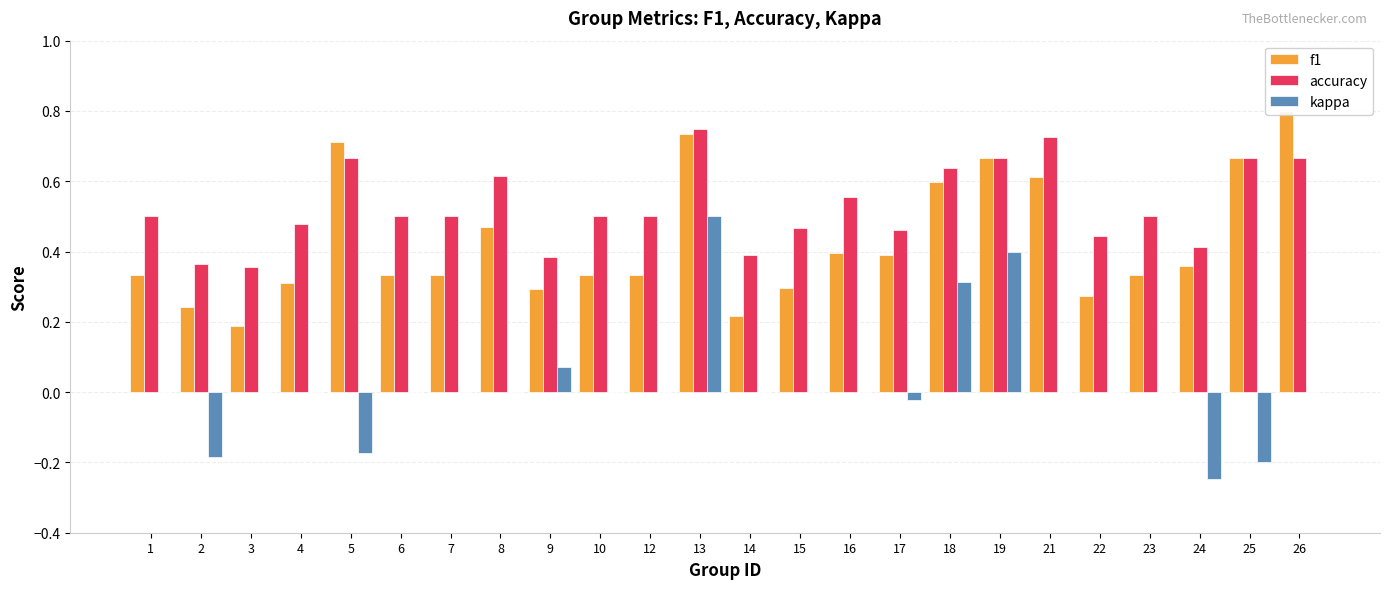

What is the spread (max minus min) of values at 8?

0.6